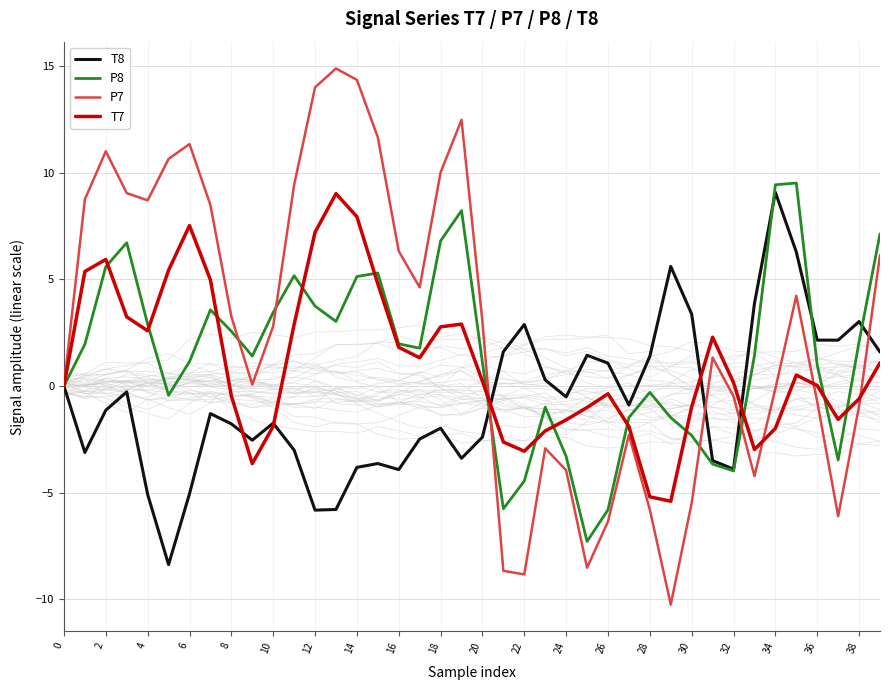

True or false: T8 has a value of -0.4 at 10.

False